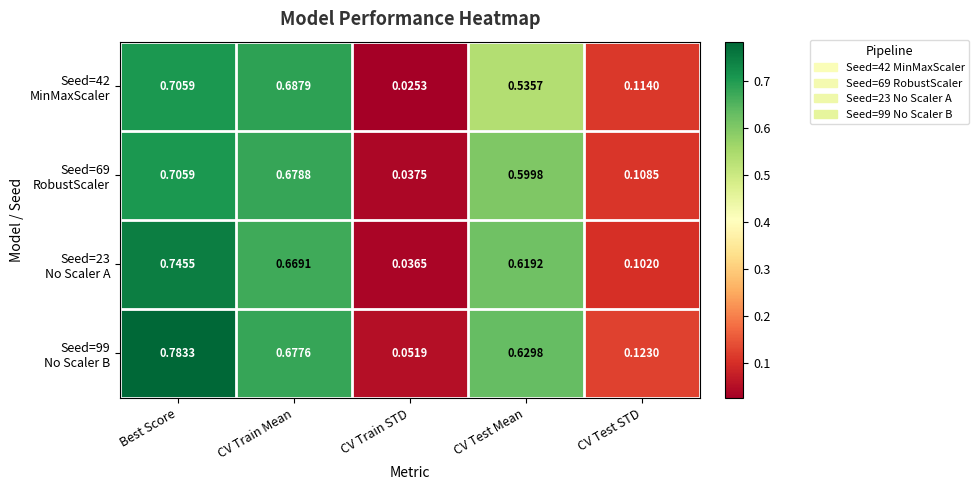

Which label corresponds to the smallest value in the chart?

CV Train STD